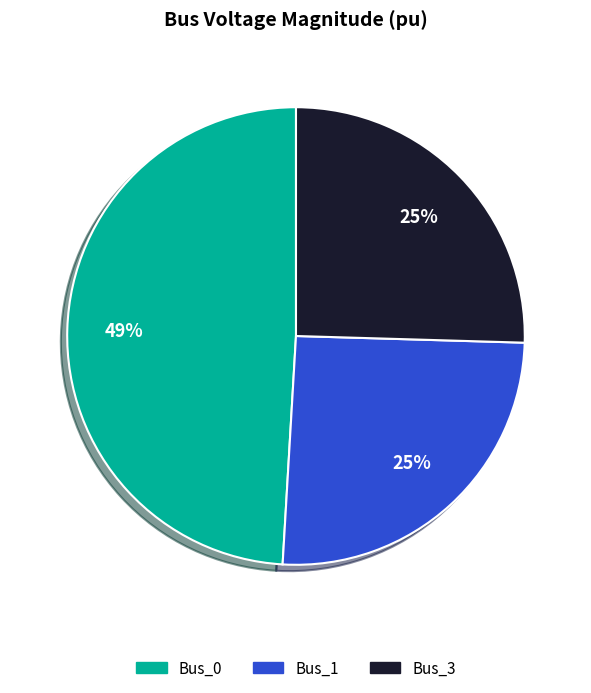

The Bus_1 slice represents 40% of the pie. True or false?

False